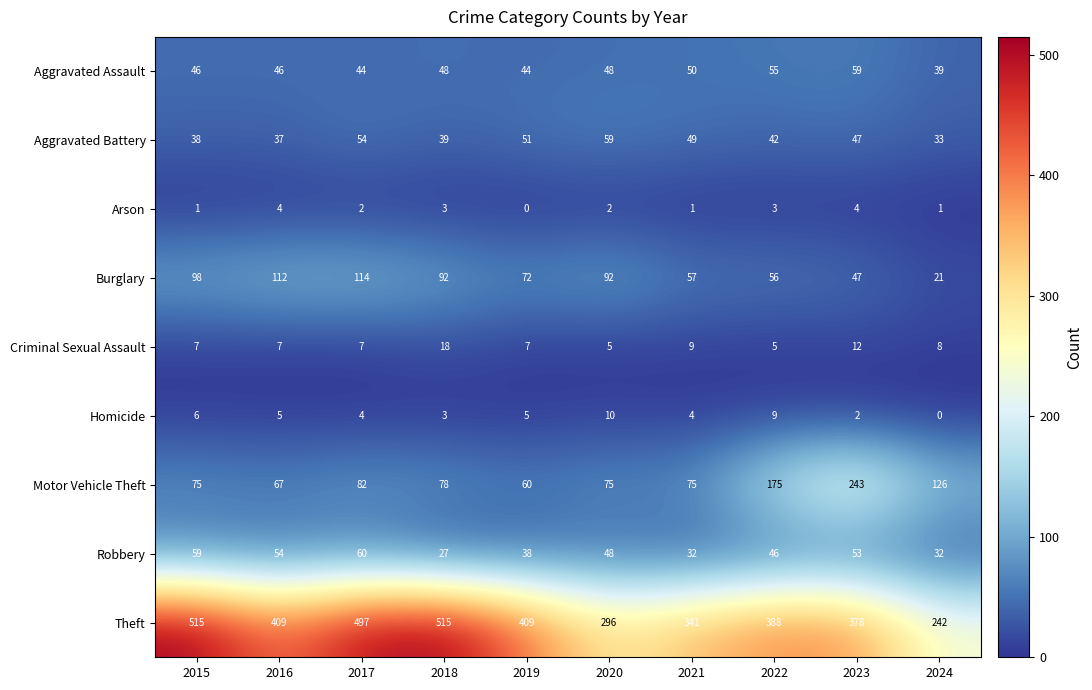

How many distinct data groups are displayed?

9